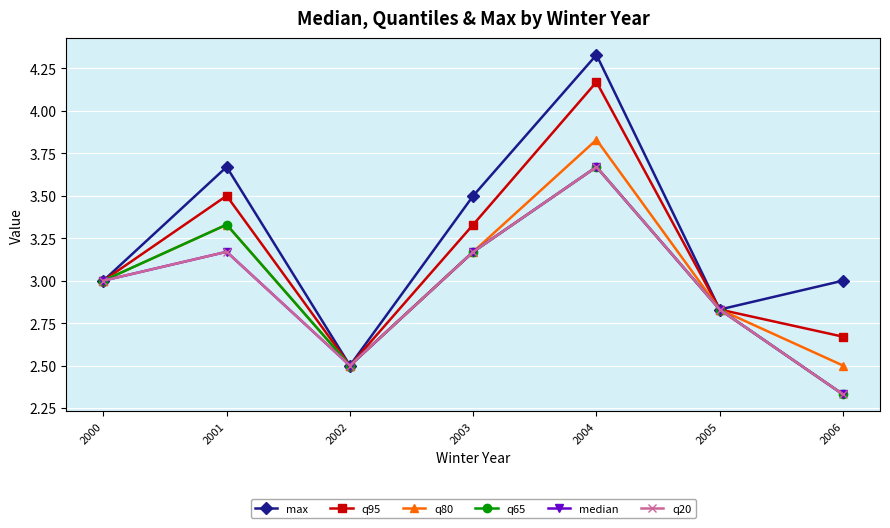

Reading left to right, extract all data points from this chart.

max: 3.0	3.7	2.5	3.5	4.3	2.8	3.0
q95: 3.0	3.5	2.5	3.3	4.2	2.8	2.7
q80: 3.0	3.3	2.5	3.2	3.8	2.8	2.5
q65: 3.0	3.3	2.5	3.2	3.7	2.8	2.3
median: 3.0	3.2	2.5	3.2	3.7	2.8	2.3
q20: 3.0	3.2	2.5	3.2	3.7	2.8	2.3